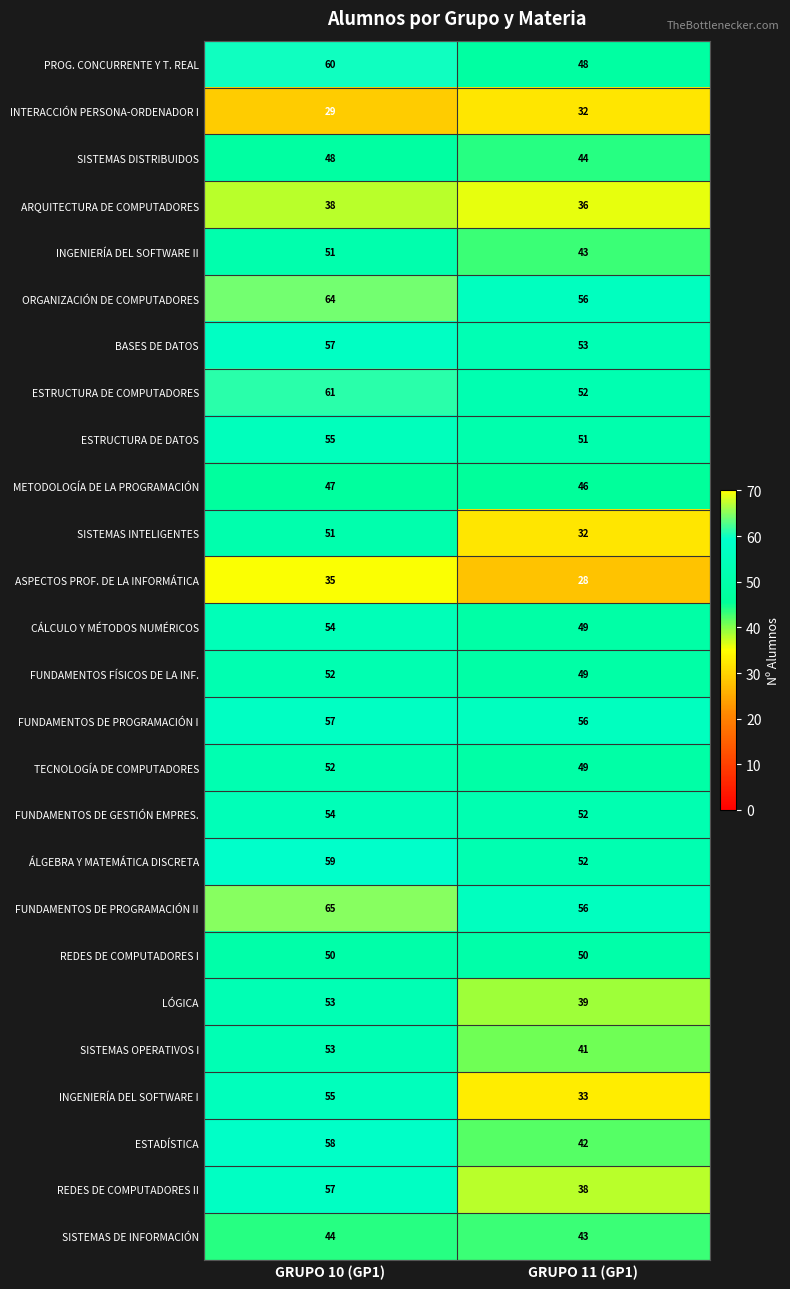

Which label corresponds to the largest value in the chart?

GRUPO 10 (GP1)